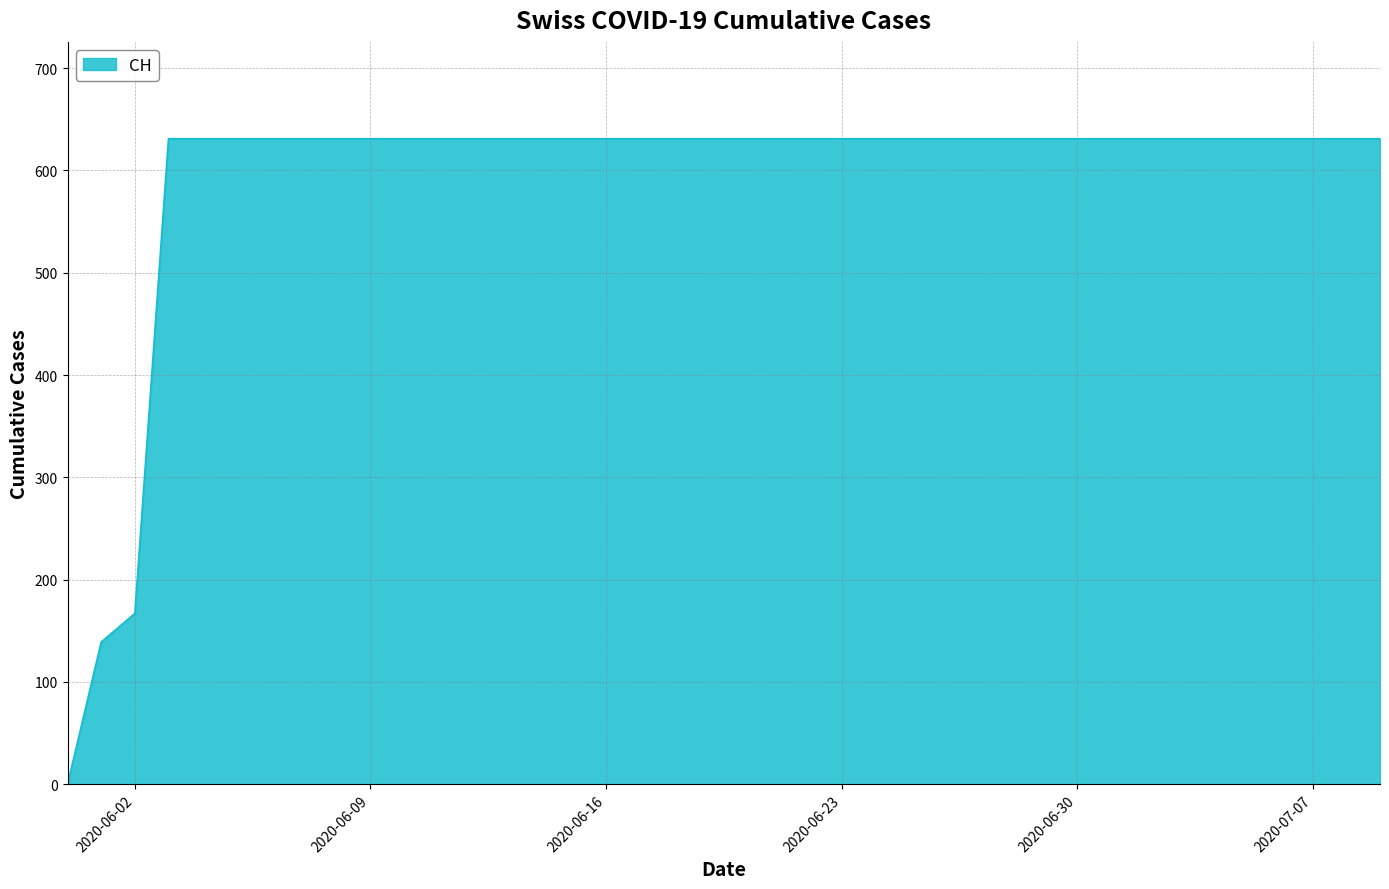

What is the maximum value shown in the chart?

631